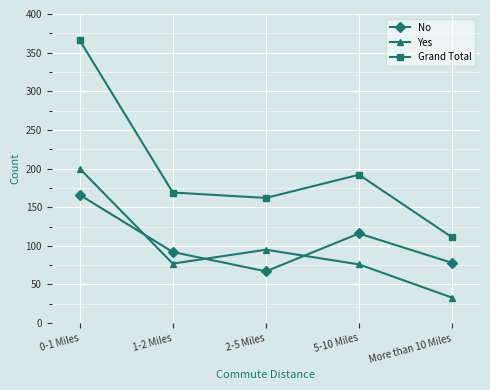

What is the label of the 3rd point from the left?

2-5 Miles